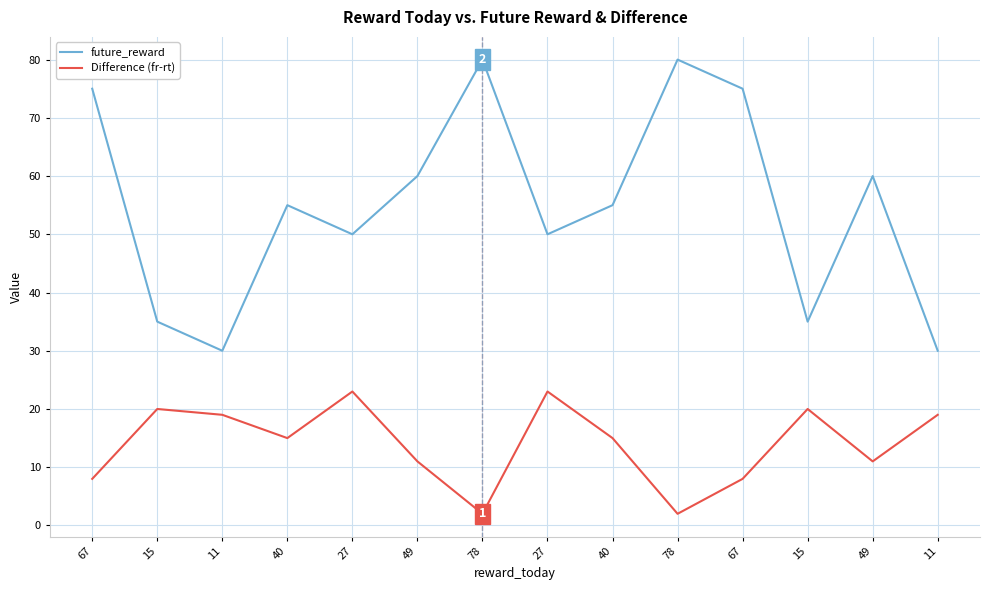

True or false: future_reward and Difference (fr-rt) intersect in this chart.

False